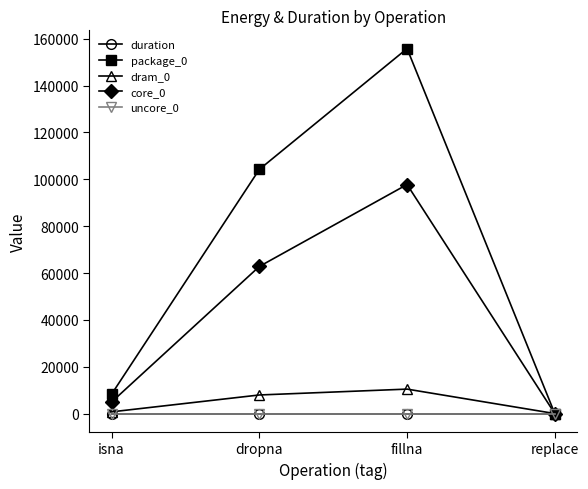

The value of package_0 at replace is 0.0. True or false?

True